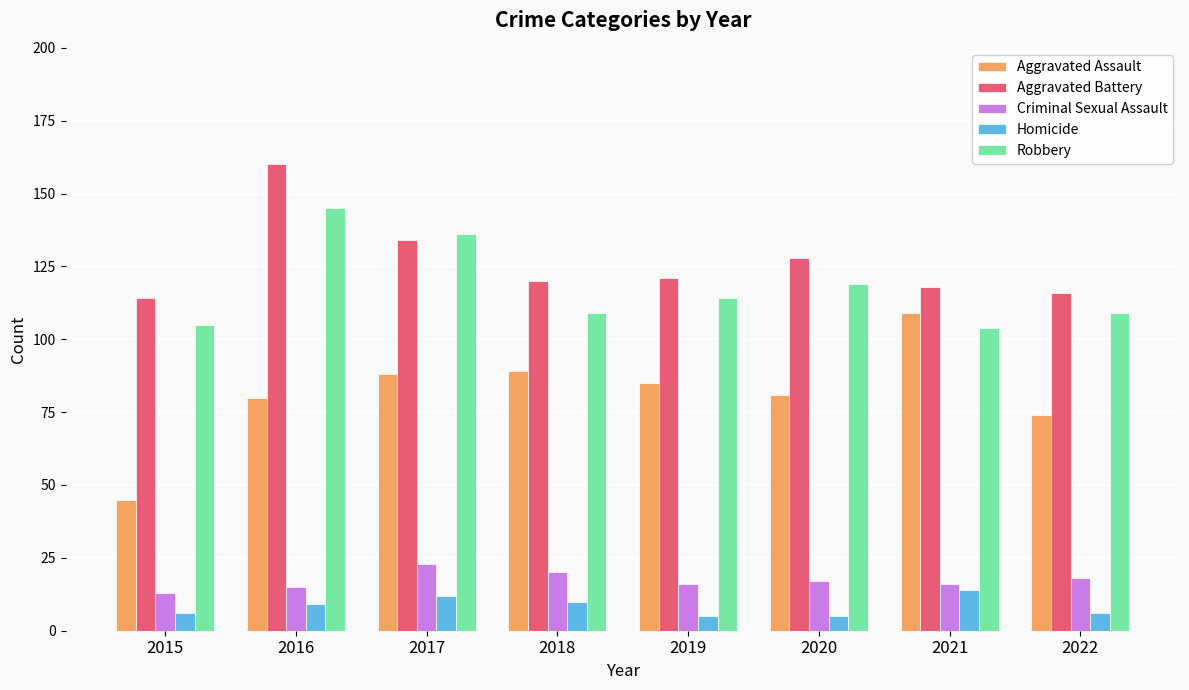

What is the difference between the Aggravated Assault values at 2020 and 2016?

1